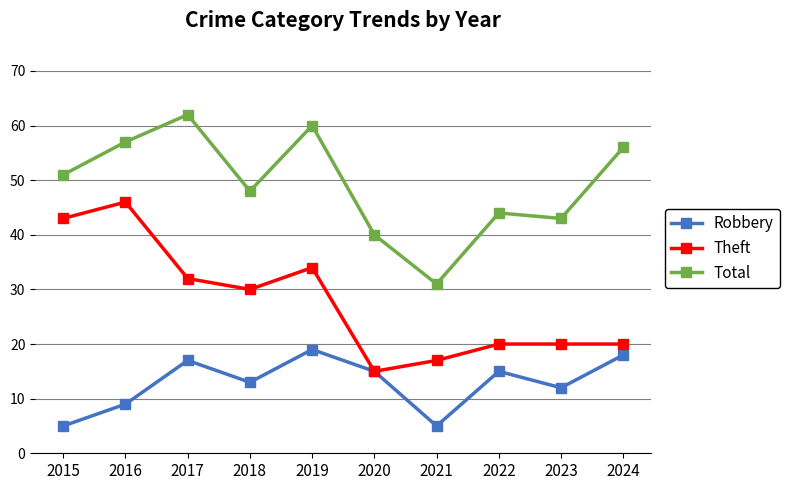

Between 2018 and 2021, which series saw the biggest shift?

Total